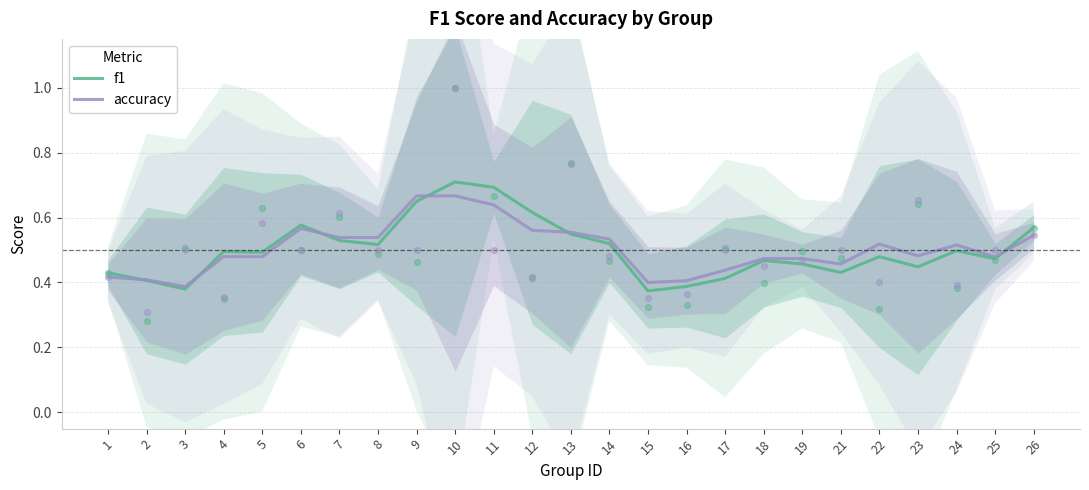

What is the total value across all series at 21?

0.9